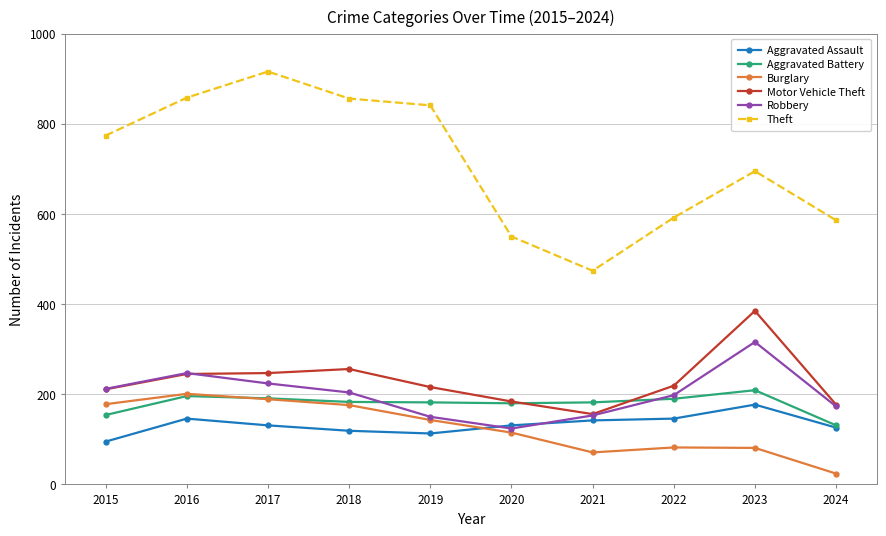

What is the difference between the maximum and second lowest values in the Robbery series?

166